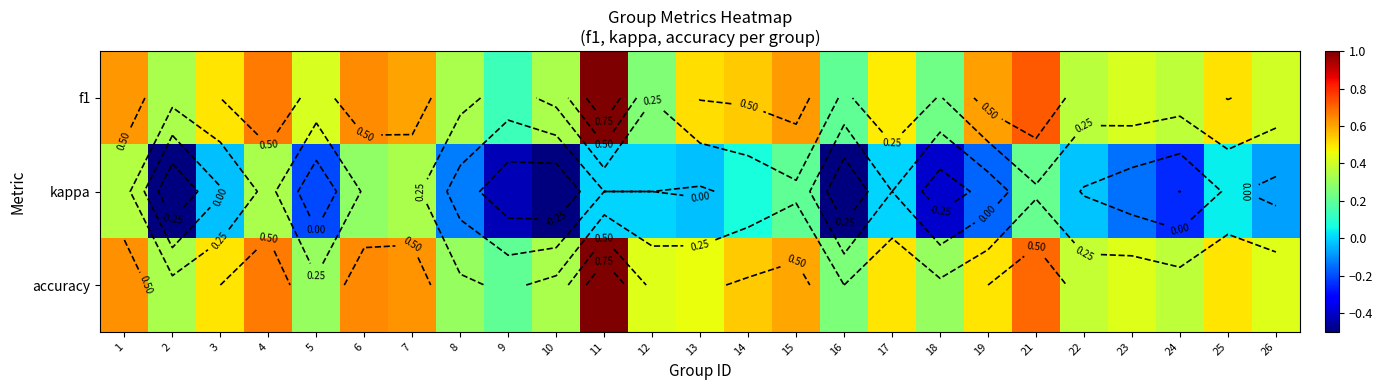

The f1 series shows 0.5 at 13. True or false?

True